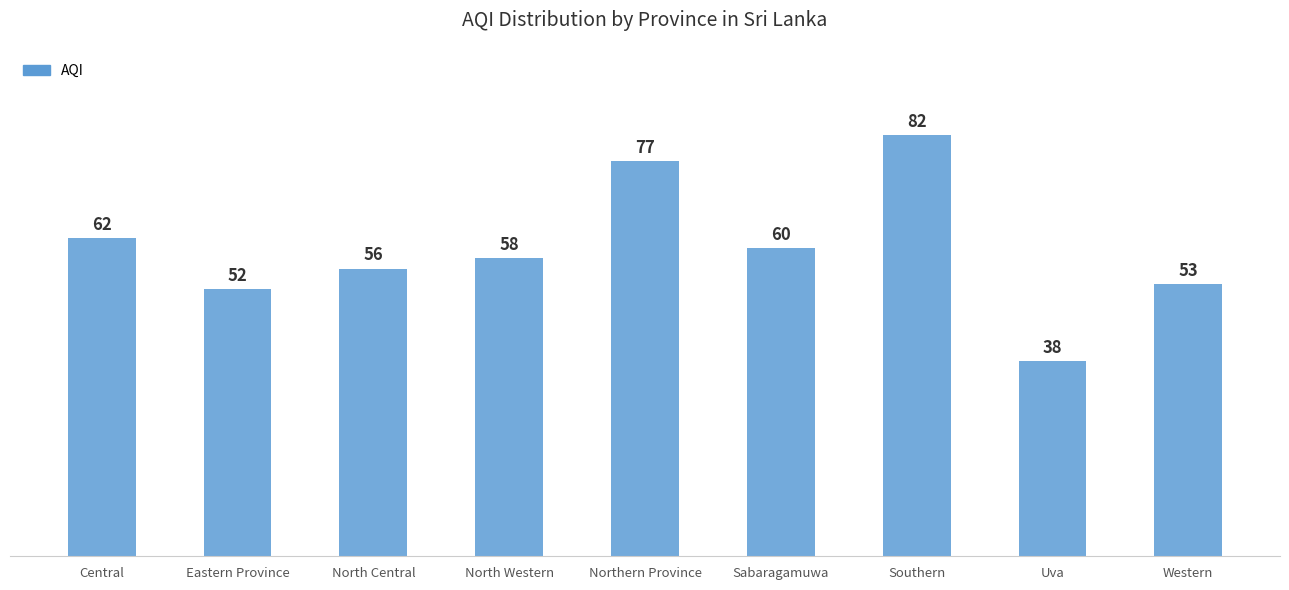

Reading left to right, transcribe all the data shown in this chart.

62	52	56	58	77	60	82	38	53